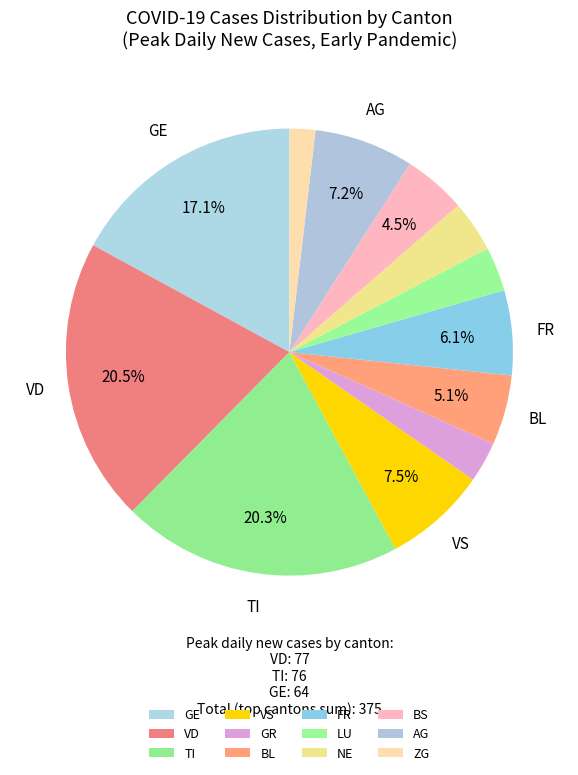

Do GE and BL together represent more than half of the pie?

No